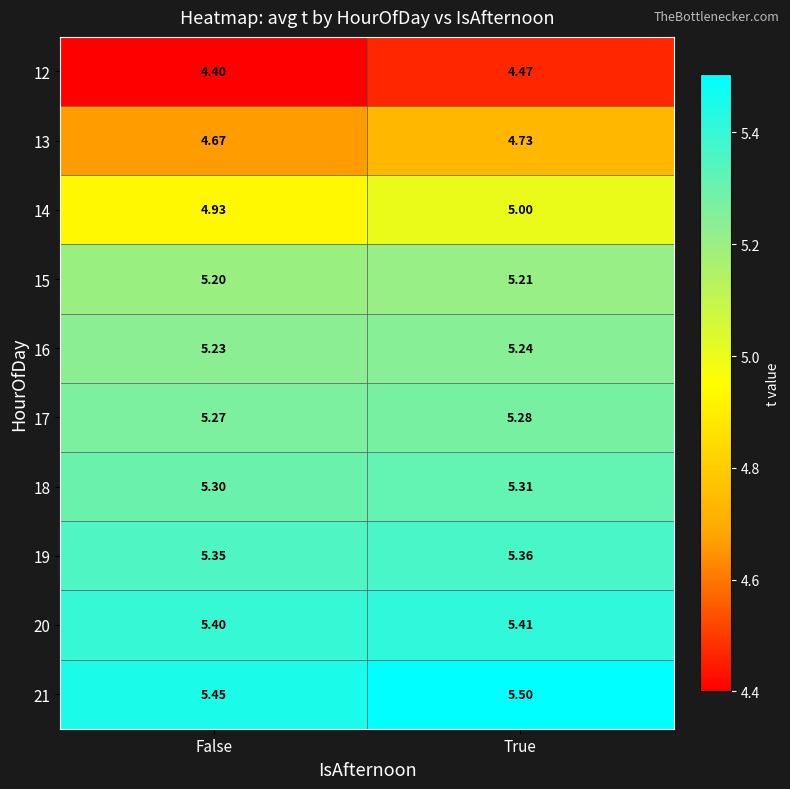

Which label corresponds to the smallest value in the chart?

False